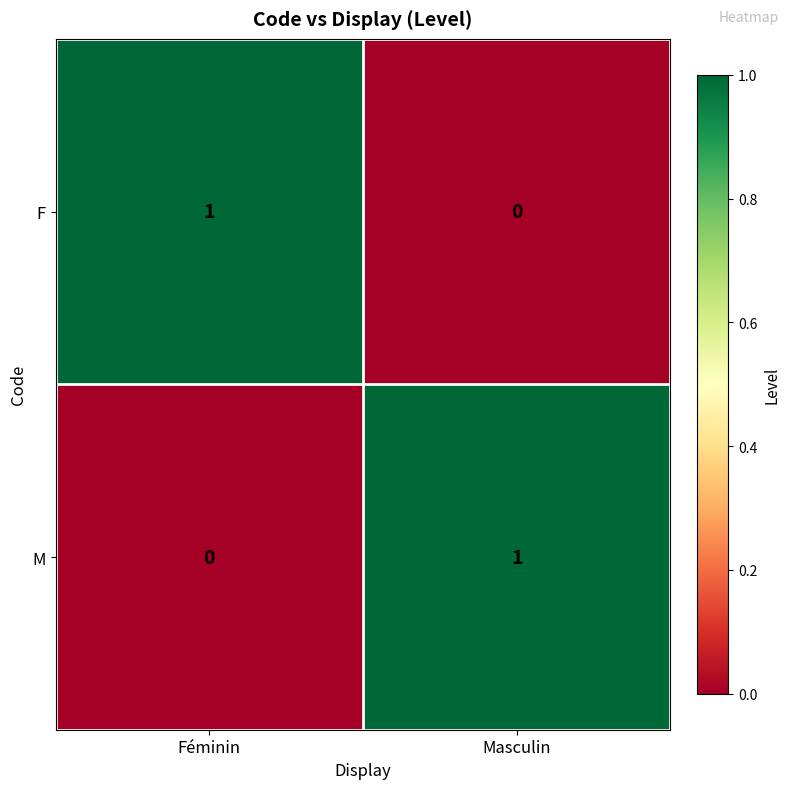

Reading left to right, transcribe all the data shown in this chart.

F: Féminin=1	Masculin=0
M: Féminin=0	Masculin=1